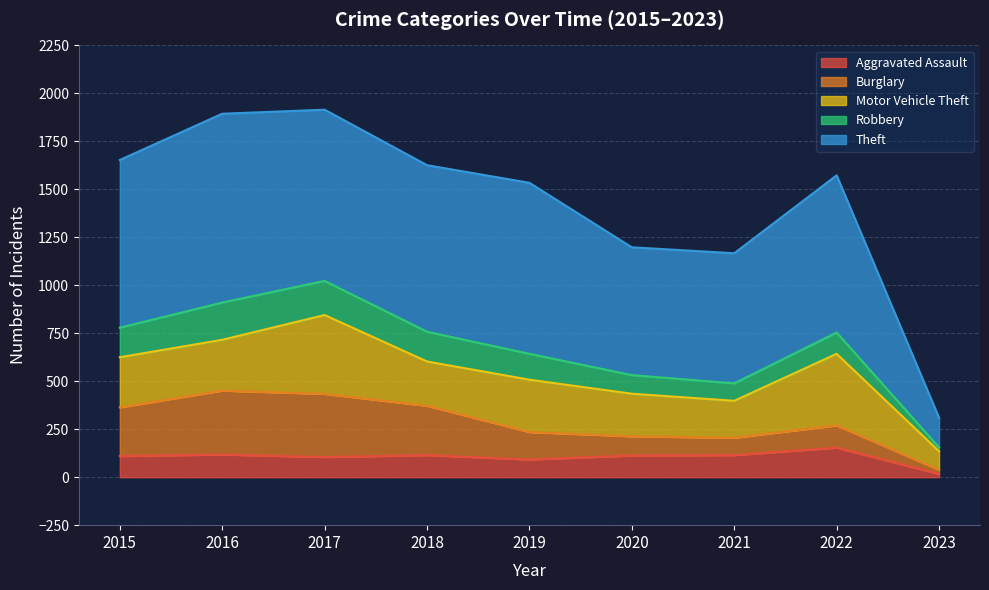

True or false: Robbery and Motor Vehicle Theft intersect in this chart.

False